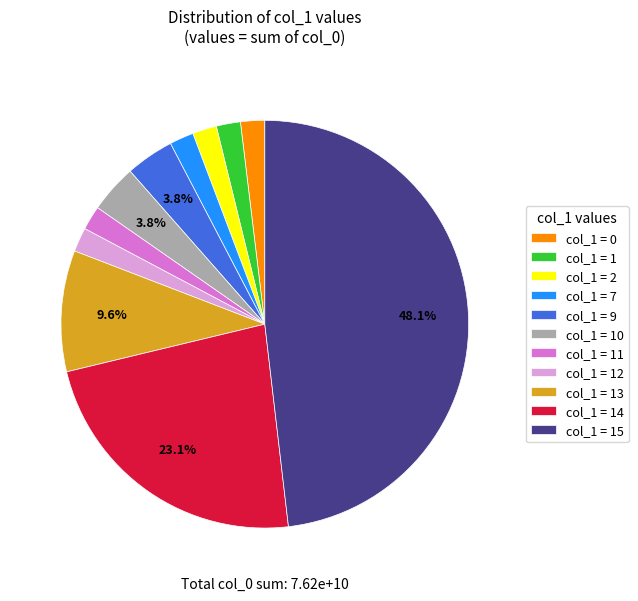

How many segments does this pie chart have?

11